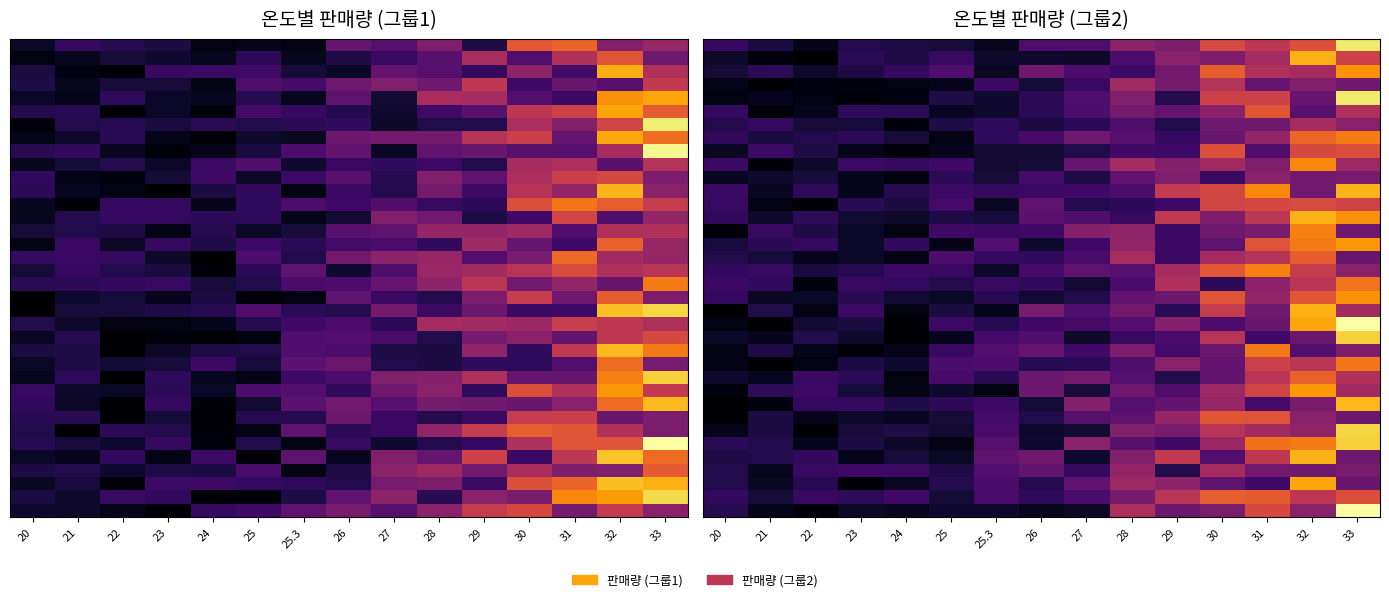

How many series are shown in this chart?

36